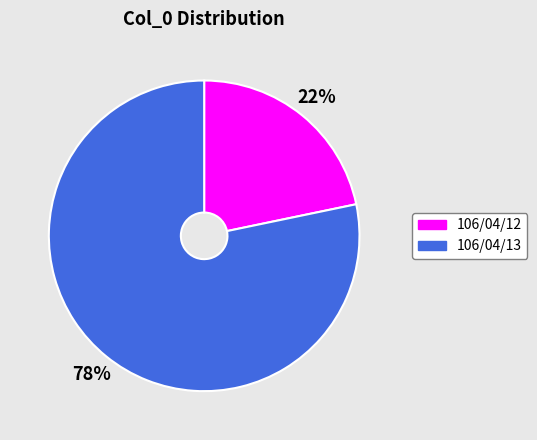

Which slice is the largest?

106/04/13